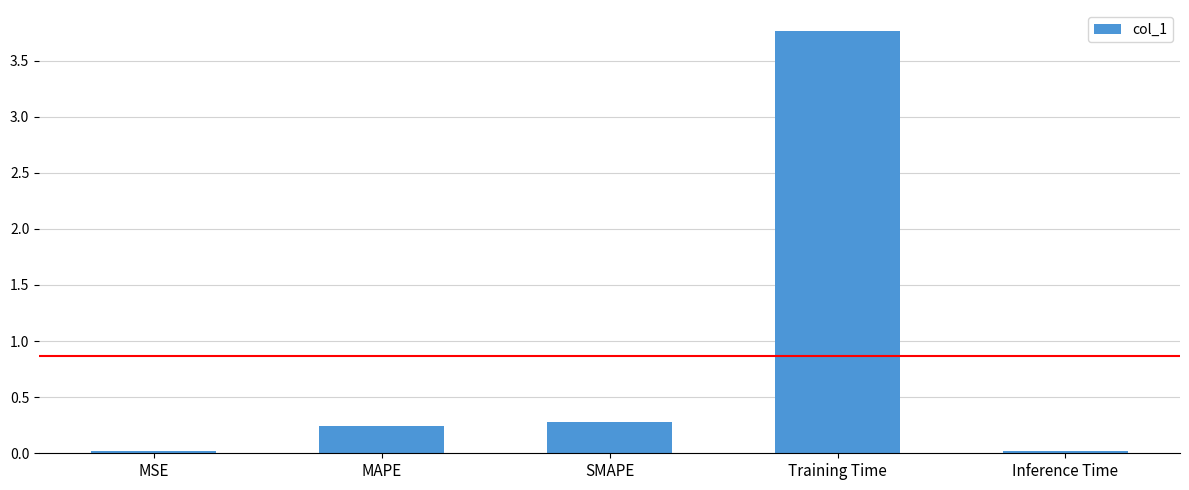

True or false: the data shows 3.8 at Training Time.

True